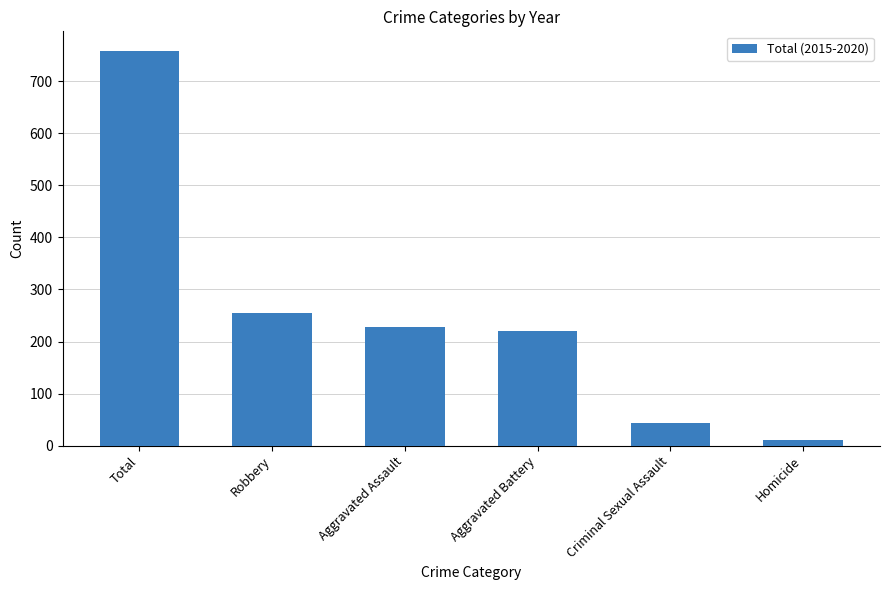

Reading left to right, extract all data points from this chart.

Total=758	Robbery=255	Aggravated Assault=228	Aggravated Battery=220	Criminal Sexual Assault=44	Homicide=11